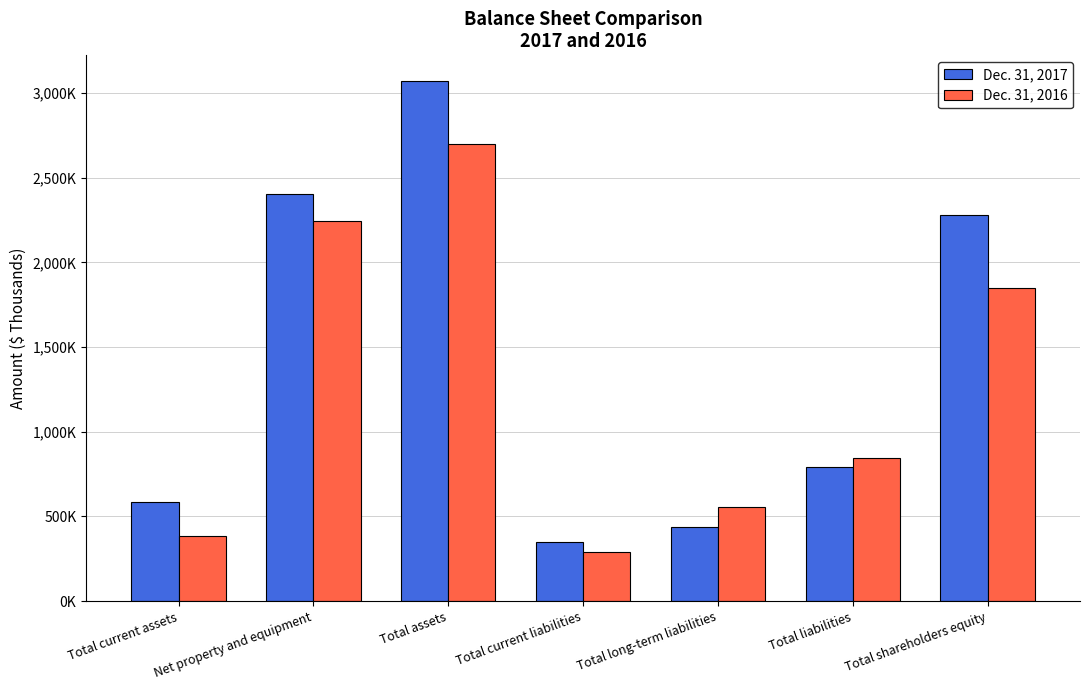

Rank the series by their maximum value, from lowest to highest.

Dec. 31, 2016, Dec. 31, 2017